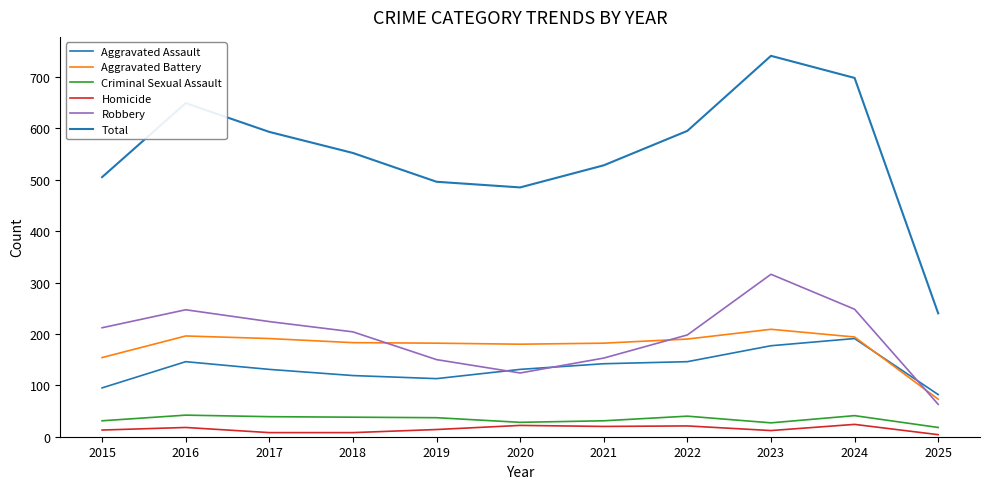

True or false: Total and Aggravated Battery intersect in this chart.

False